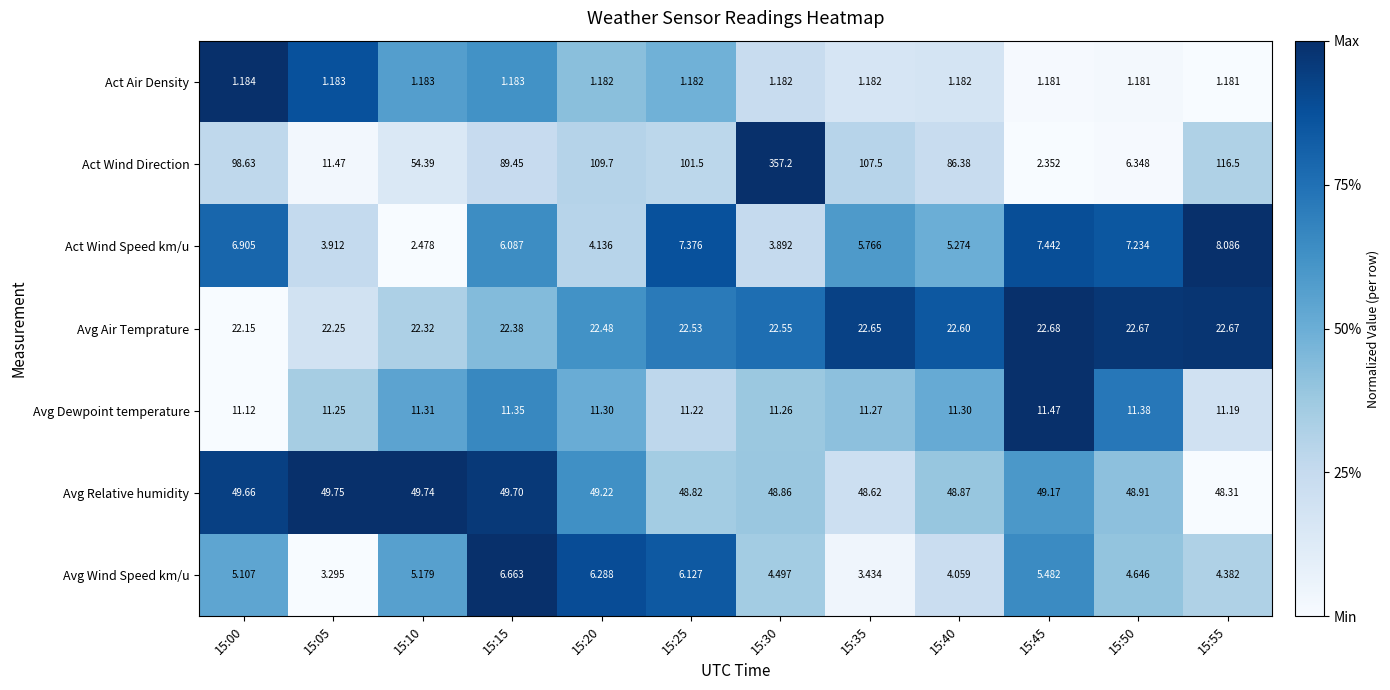

What is the spread (max minus min) of values at 15:30?

356.0